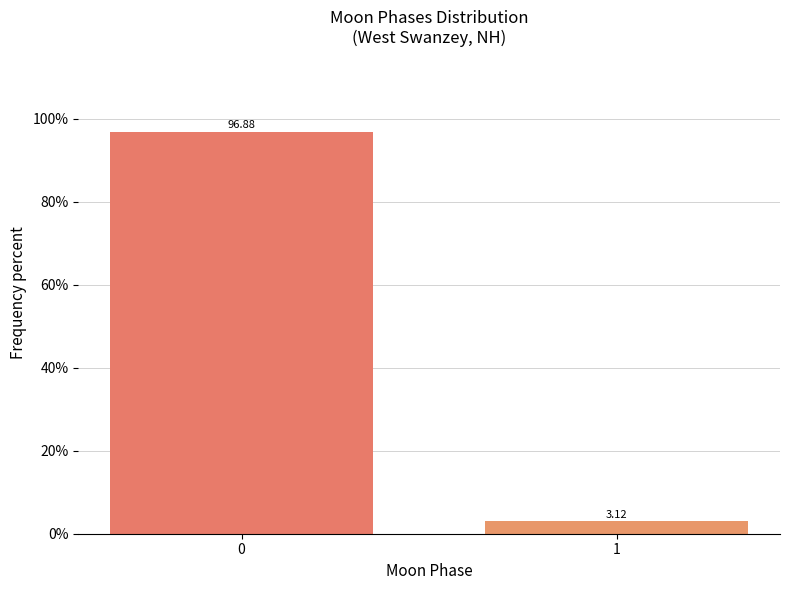

Rank the categories by value from highest to lowest.

0, 1